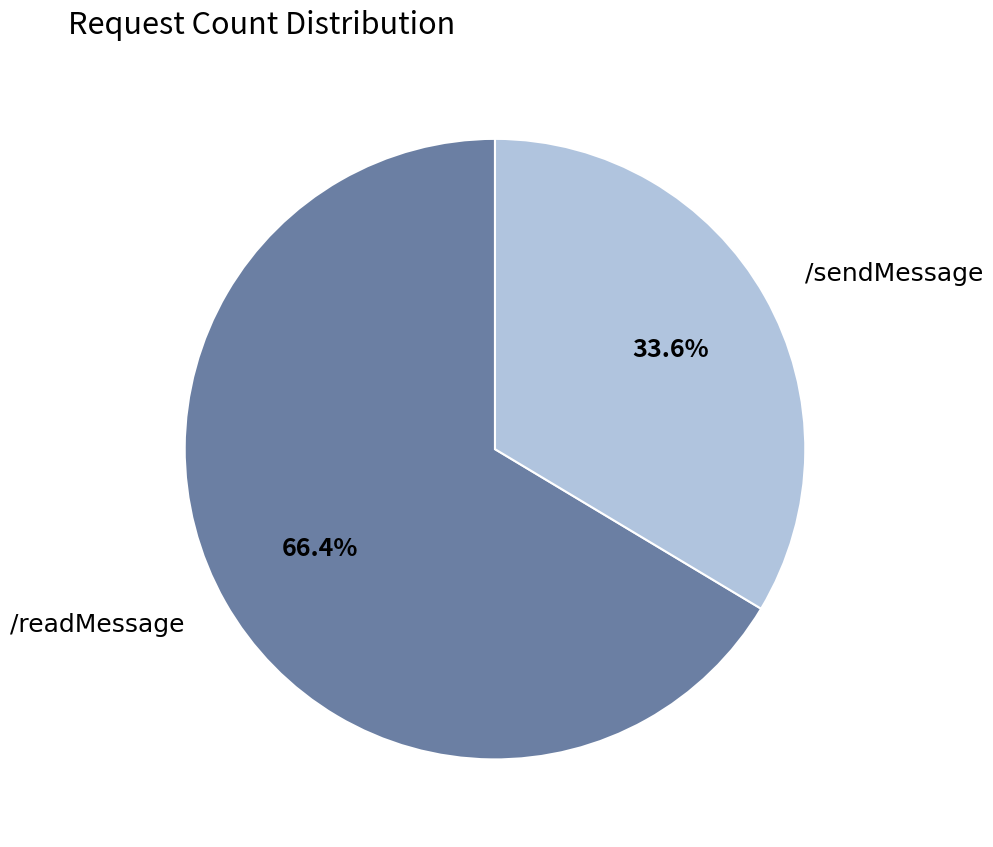

What percentage is the /readMessage slice, to the nearest percent?

66%